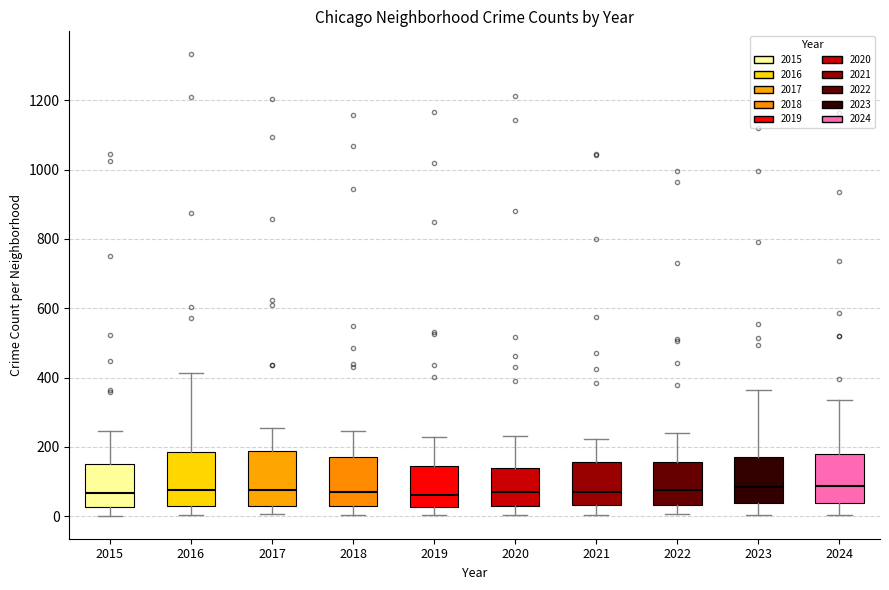

Reading left to right, read every box against the y-axis: the position of its median line, the range the box covers, and the ends of its whiskers. The values are not printed on the chart, so give them approximately, as read against the axis.

2015: median 60, box 20 to 160, whiskers 0 to 240
2016: median 80, box 40 to 180, whiskers 0 to 420
2017: median 80, box 20 to 180, whiskers 0 to 260
2018: median 80, box 20 to 180, whiskers 0 to 240
2019: median 60, box 20 to 140, whiskers 0 to 240
2020: median 60, box 20 to 140, whiskers 0 to 240
2021: median 80, box 40 to 160, whiskers 0 to 220
2022: median 80, box 40 to 160, whiskers 0 to 240
2023: median 80, box 40 to 180, whiskers 0 to 360
2024: median 80, box 40 to 180, whiskers 0 to 340